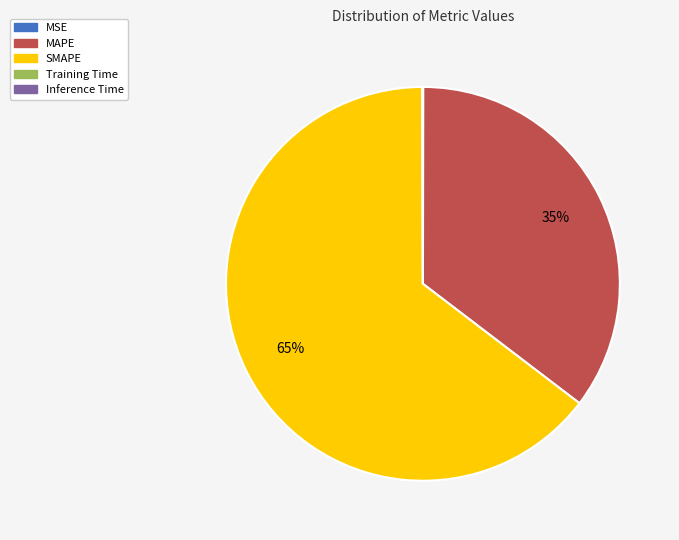

To the nearest percent, what is the average slice percentage?

20%